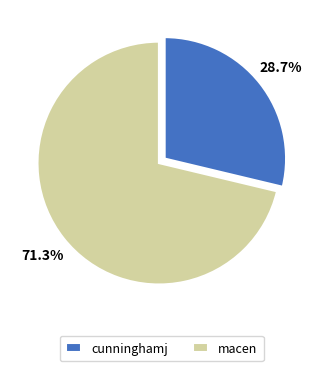

Between macen and cunninghamj, which is larger?

macen